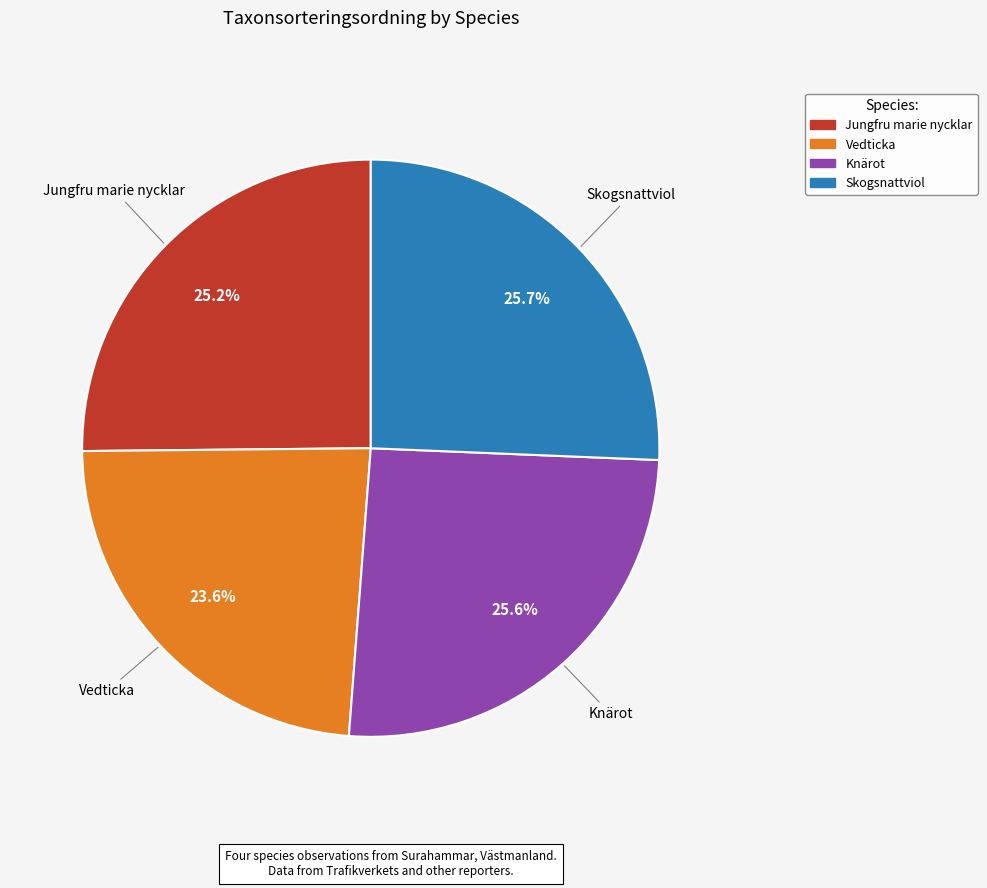

Does Vedticka account for over 50% of the chart?

No